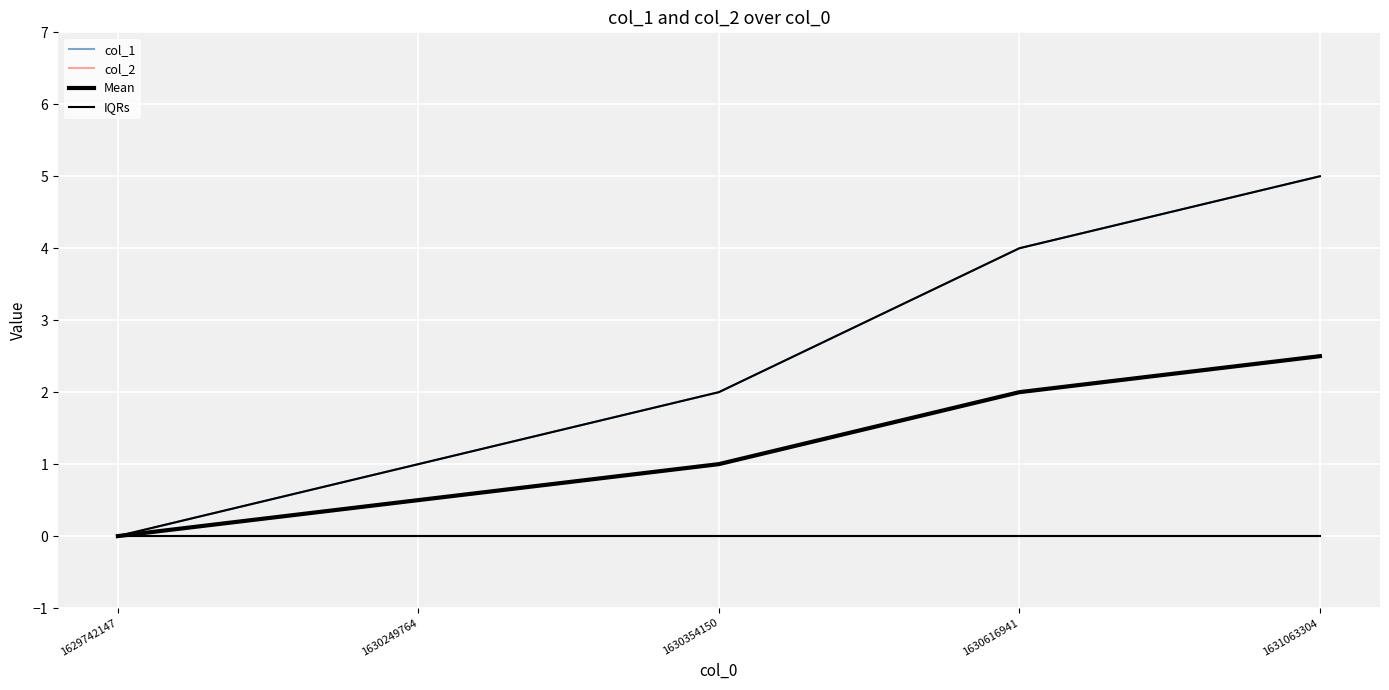

What is the average value of the col_1 series?

2.4